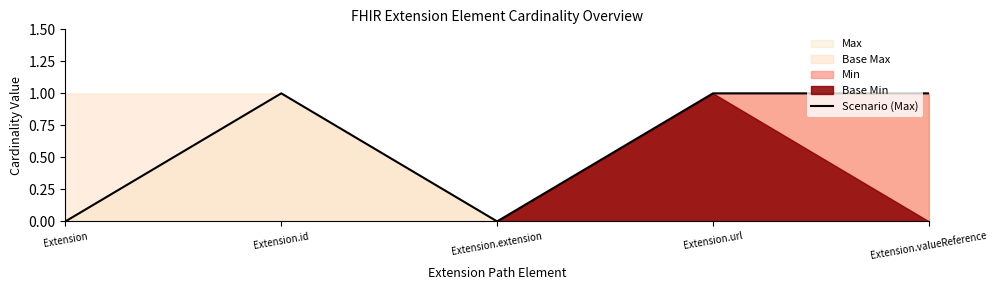

How many interior local valleys (lower than both neighbors) does the data have?

1